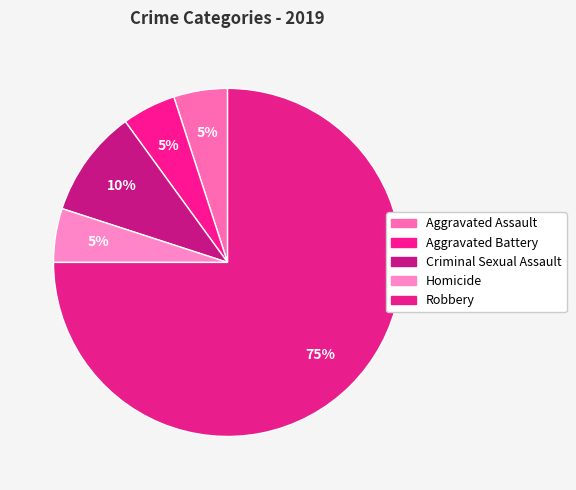

To the nearest percent, what is the combined percentage of Criminal Sexual Assault and Robbery?

85%